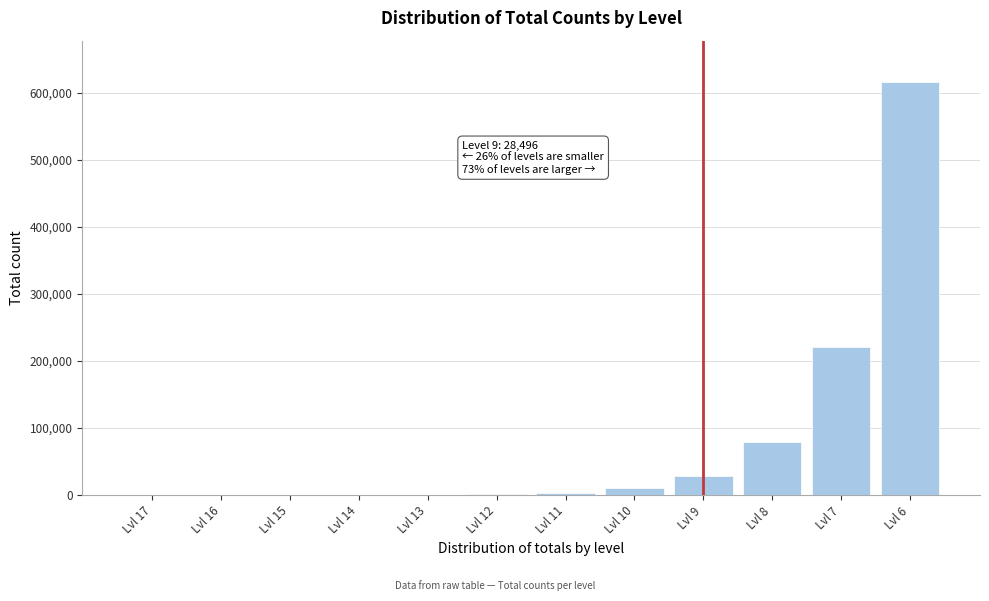

At which label is the value closest to 307898?

Lvl 7